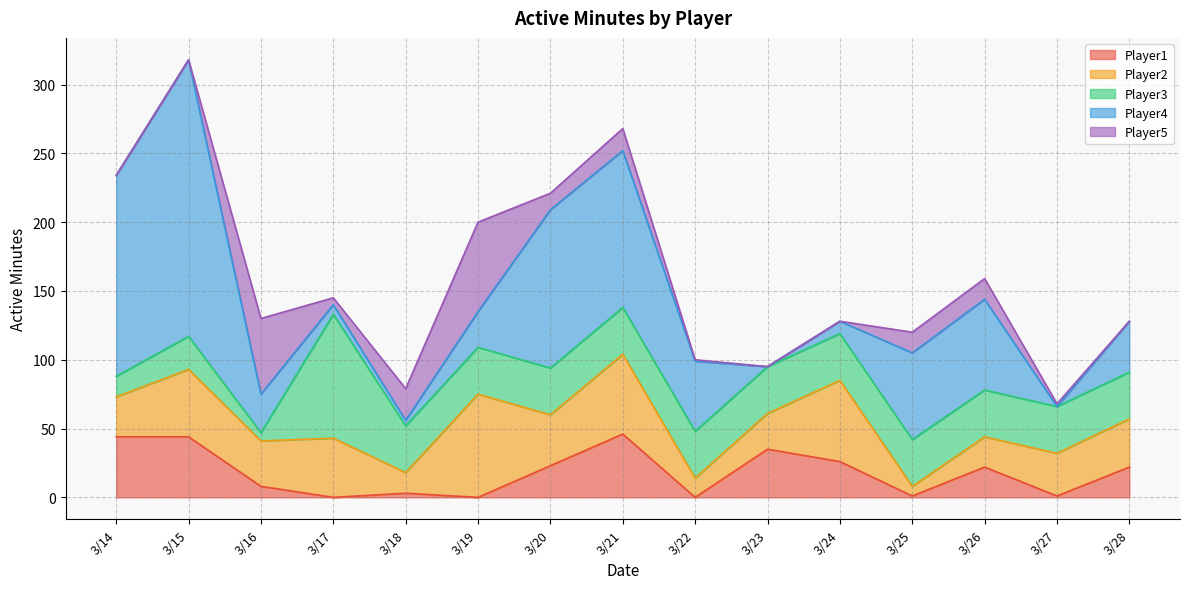

What is the difference between the second highest and minimum values in the Player4 series?

146